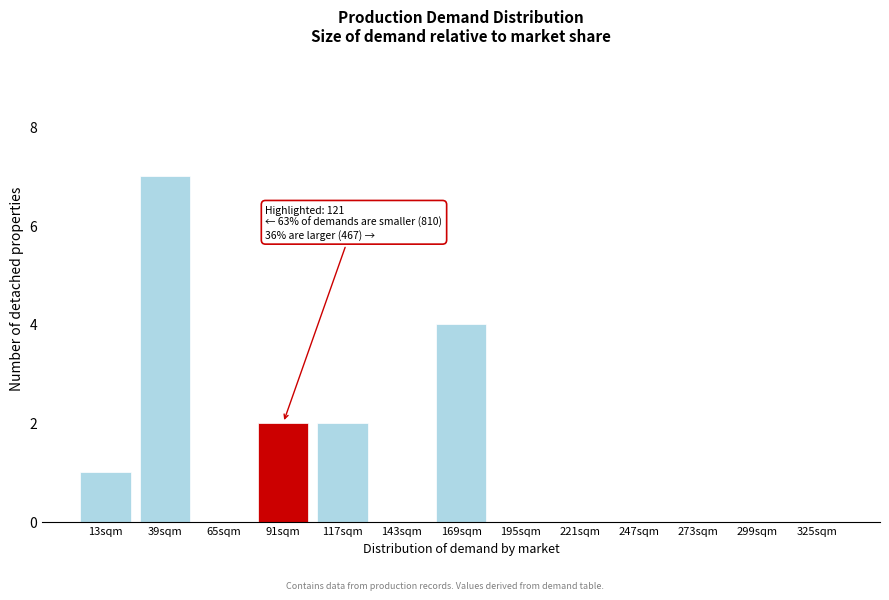

Reading left to right, transcribe all the data shown in this chart.

13sqm=1	39sqm=7	65sqm=0	91sqm=2	117sqm=2	143sqm=0	169sqm=4	195sqm=0	221sqm=0	247sqm=0	273sqm=0	299sqm=0	325sqm=0